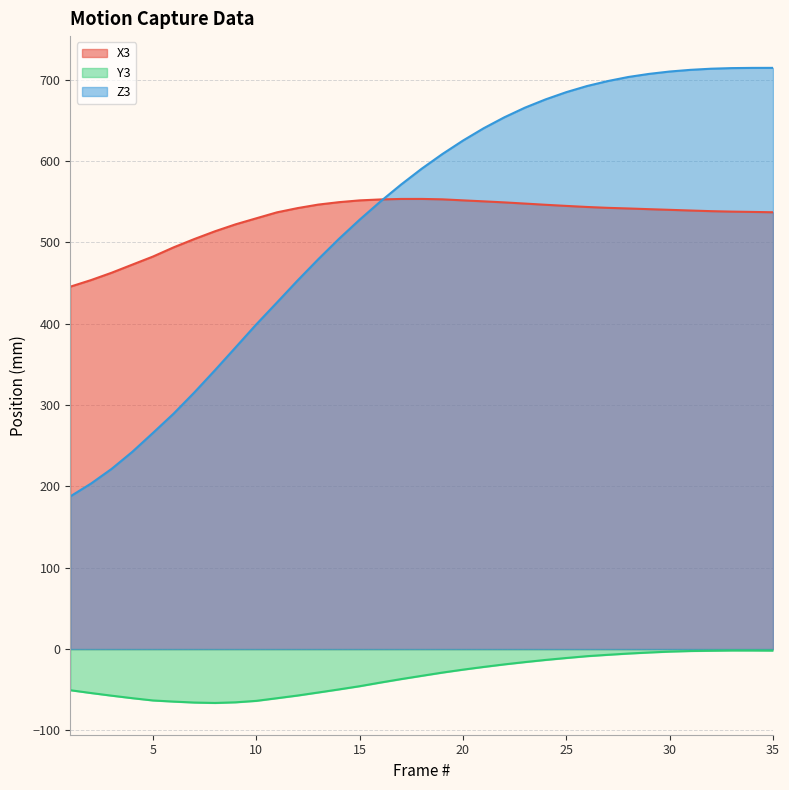

How many values in the X3 series are below 540?

17